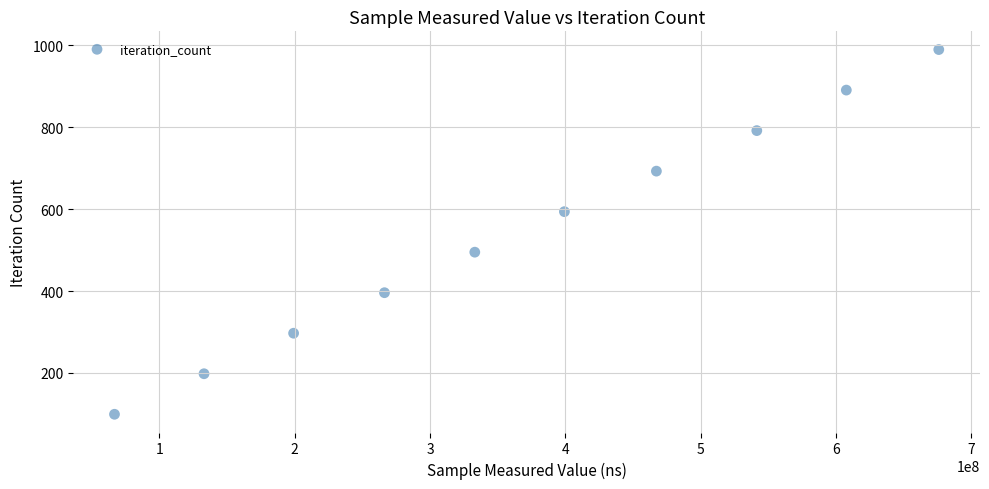

What is the range of X values (max minus min)?

609087210